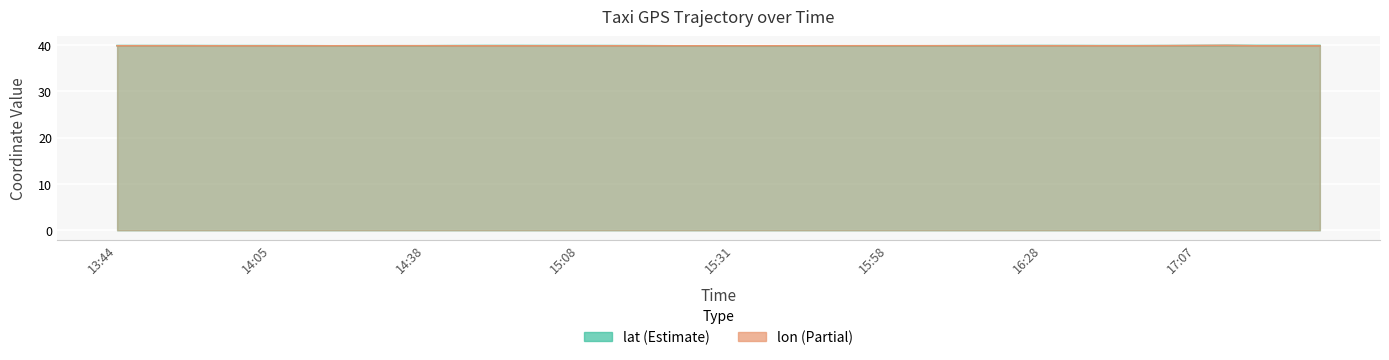

Which category has the highest value in the lon series?

17:22